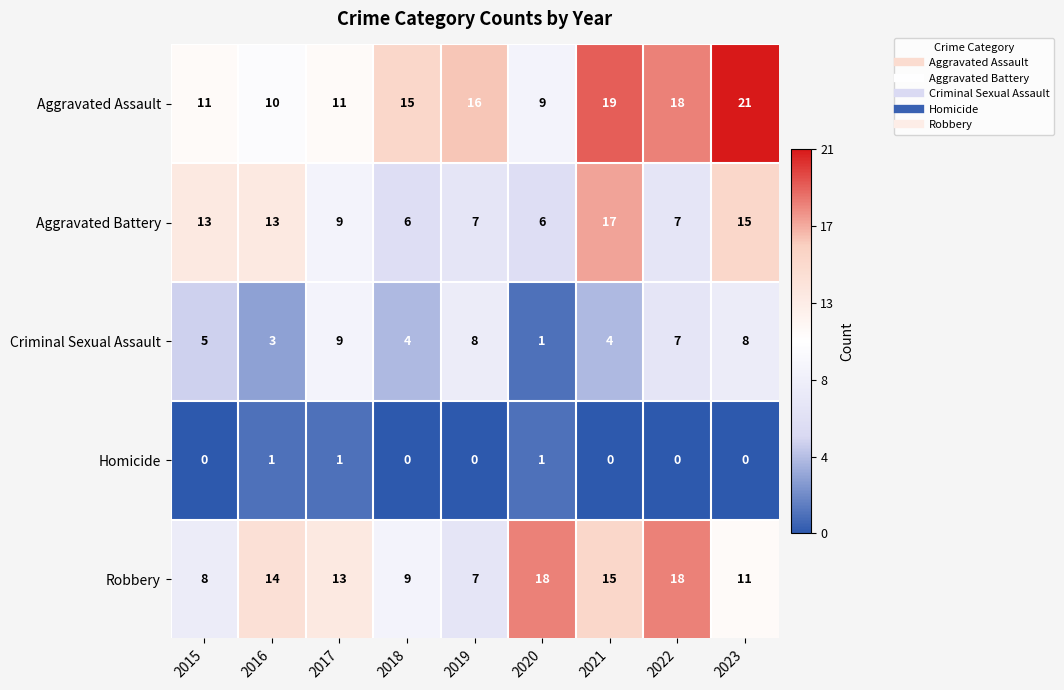

What is the difference between the highest and lowest values at 2018?

15